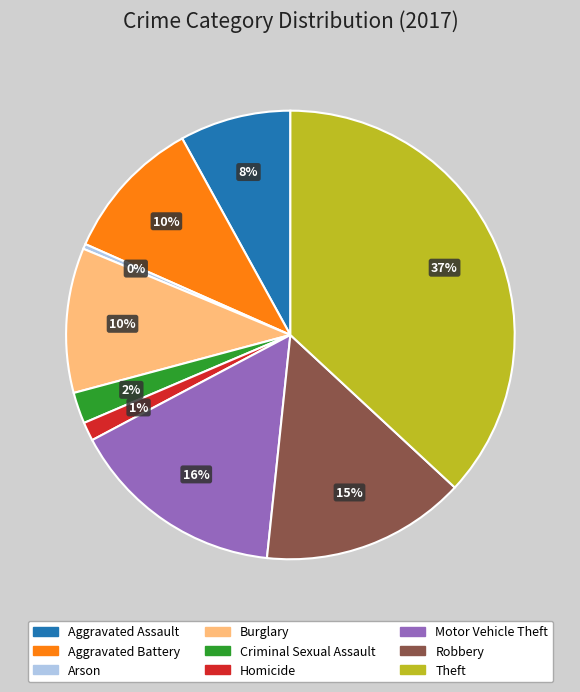

Count the number of slices in the pie.

9